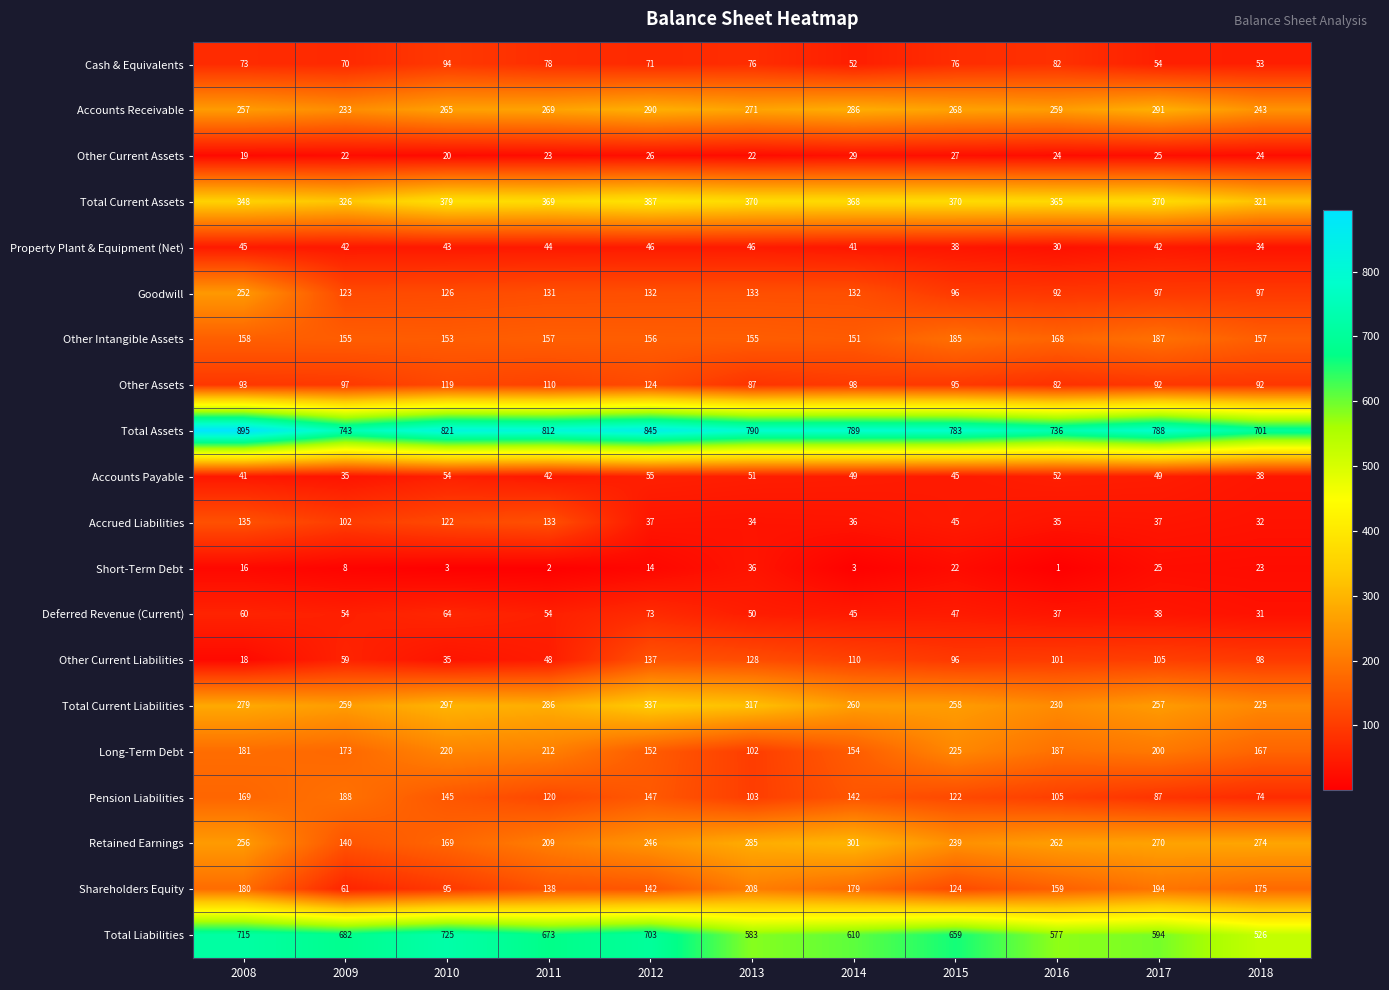

Which label corresponds to the smallest value in the chart?

2016